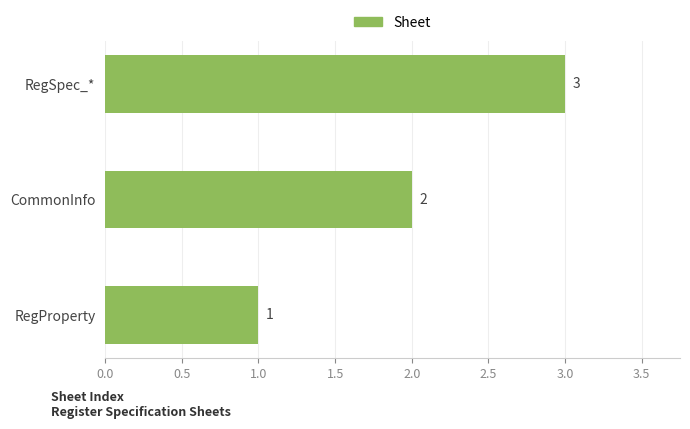

What is the smallest value displayed?

1